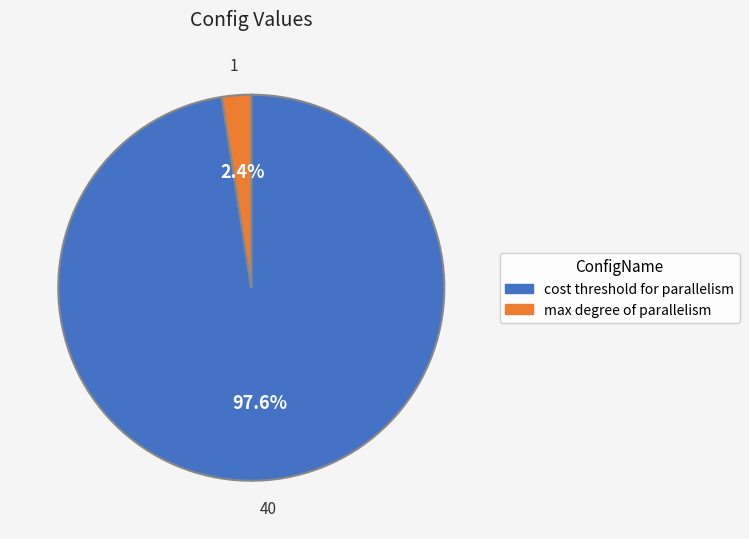

Is it true that cost threshold for parallelism is 98% of the pie?

True